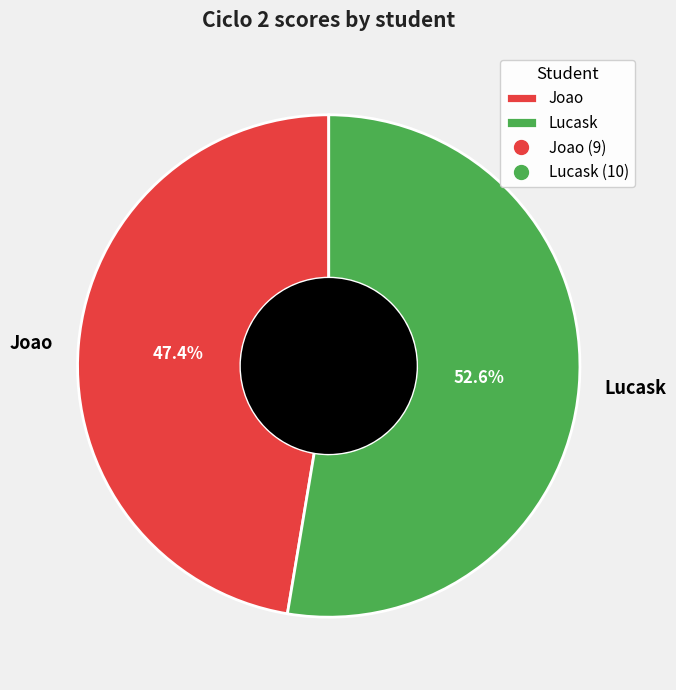

Is it true that Joao is 47% of the pie?

True